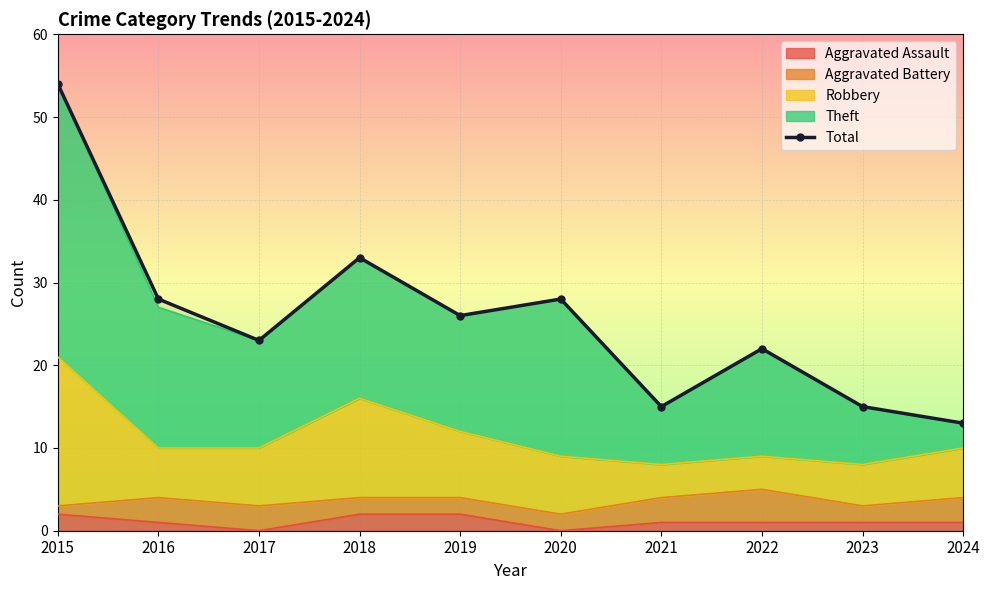

Where is the data nearest to the value 33?

2018